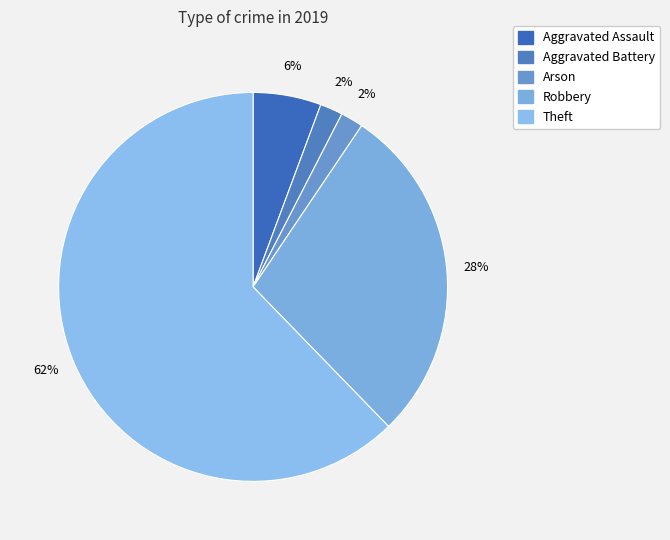

Do Aggravated Assault and Aggravated Battery together represent more than half of the pie?

No